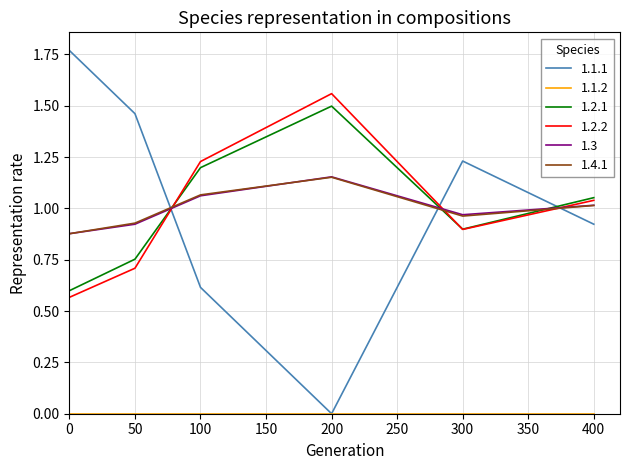

Which series has the largest range (max minus min)?

1.1.1